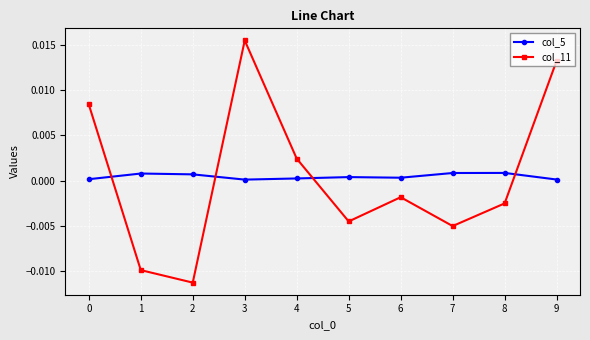

In col_11, how many points are lower than both neighbors (excluding endpoints)?

3